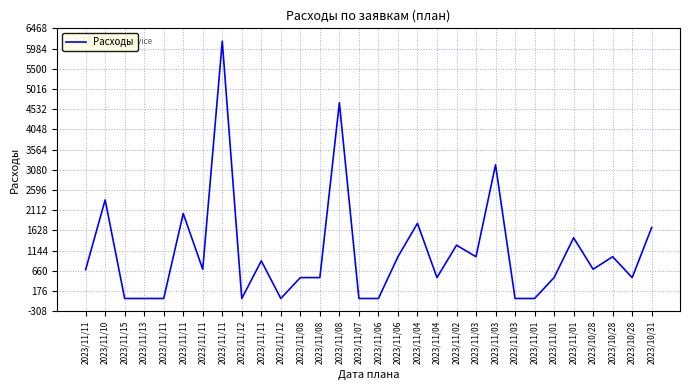

Reading left to right, transcribe all the data shown in this chart.

690	2360	0	0	0	2034	700	6160	0	900	0	500	500	4687	0	0	1000	1800	500	1276	1000	3199	0	0	500	1453	700	1000	500	1700